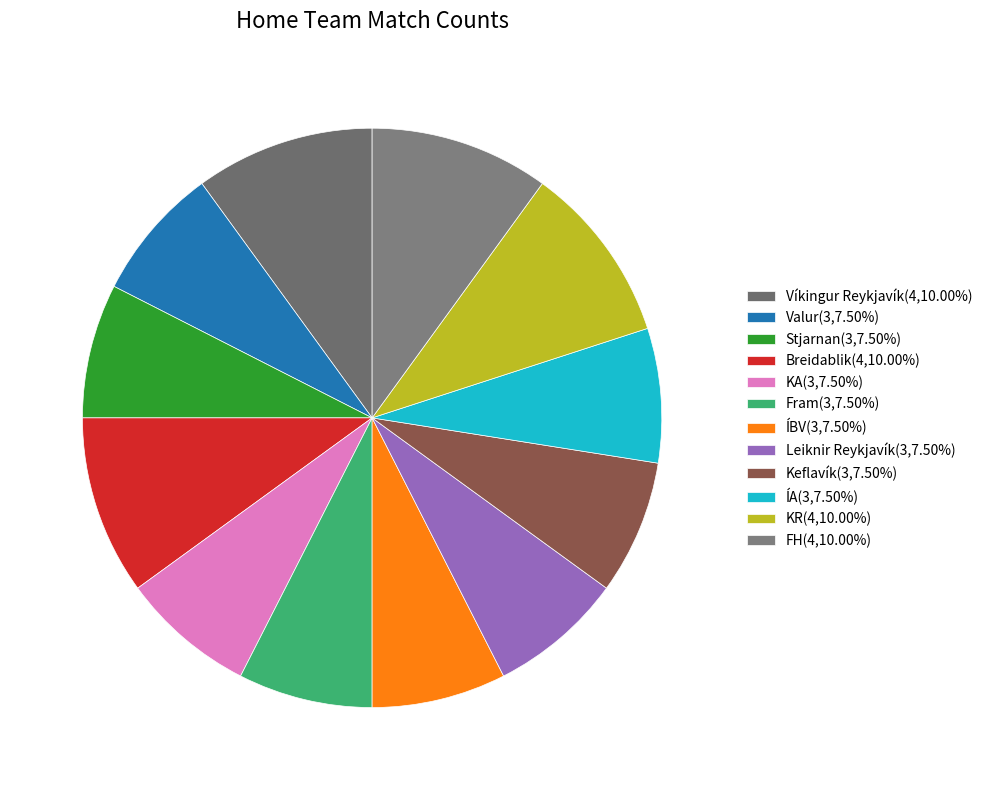

Is it true that ÍBV is 8% of the pie?

True